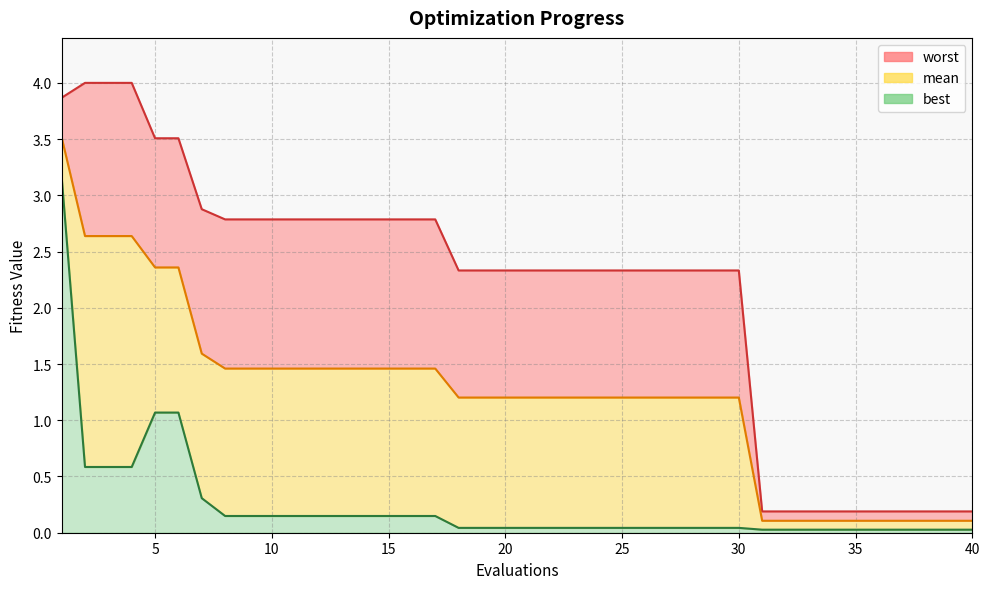

True or false: mean and best intersect in this chart.

False